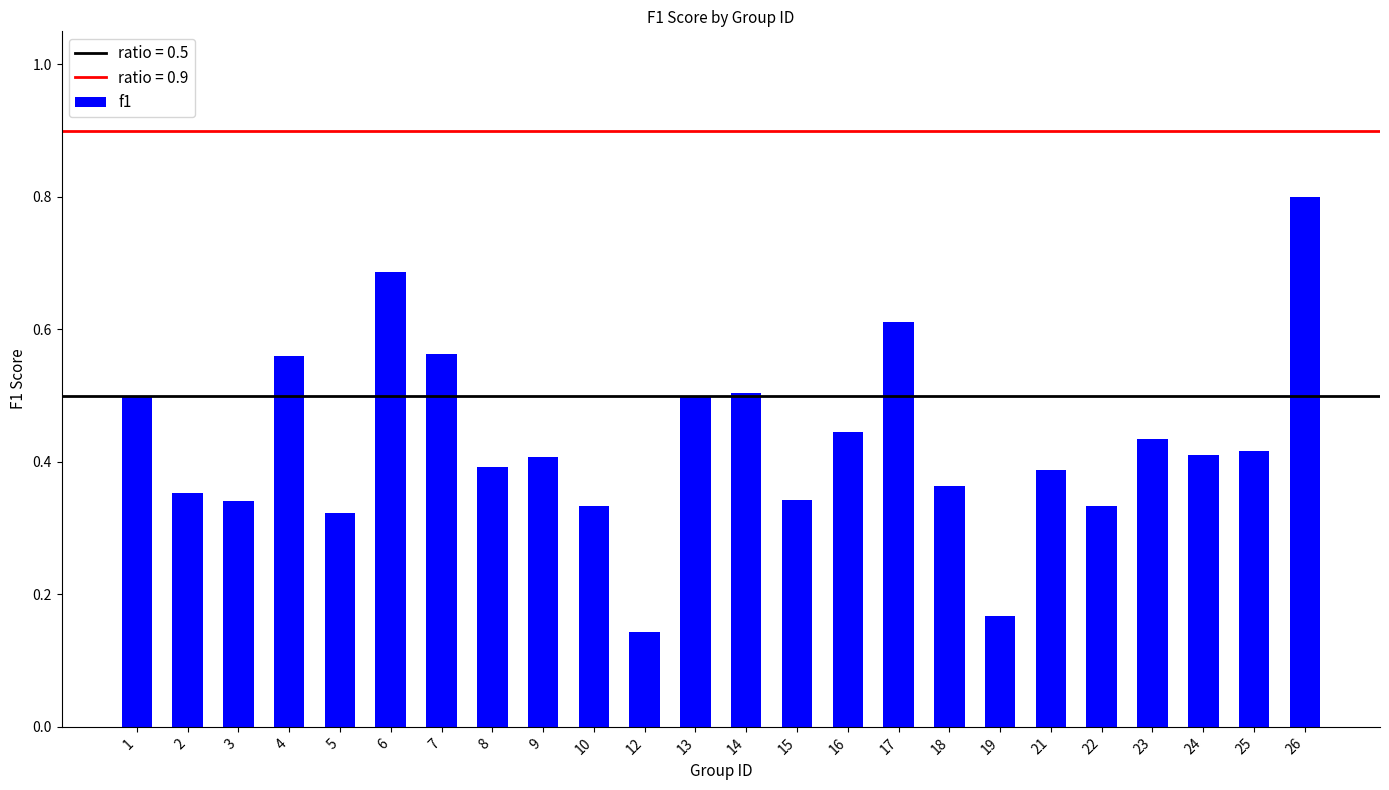

The chart shows a value of 0.4 at 25. True or false?

True